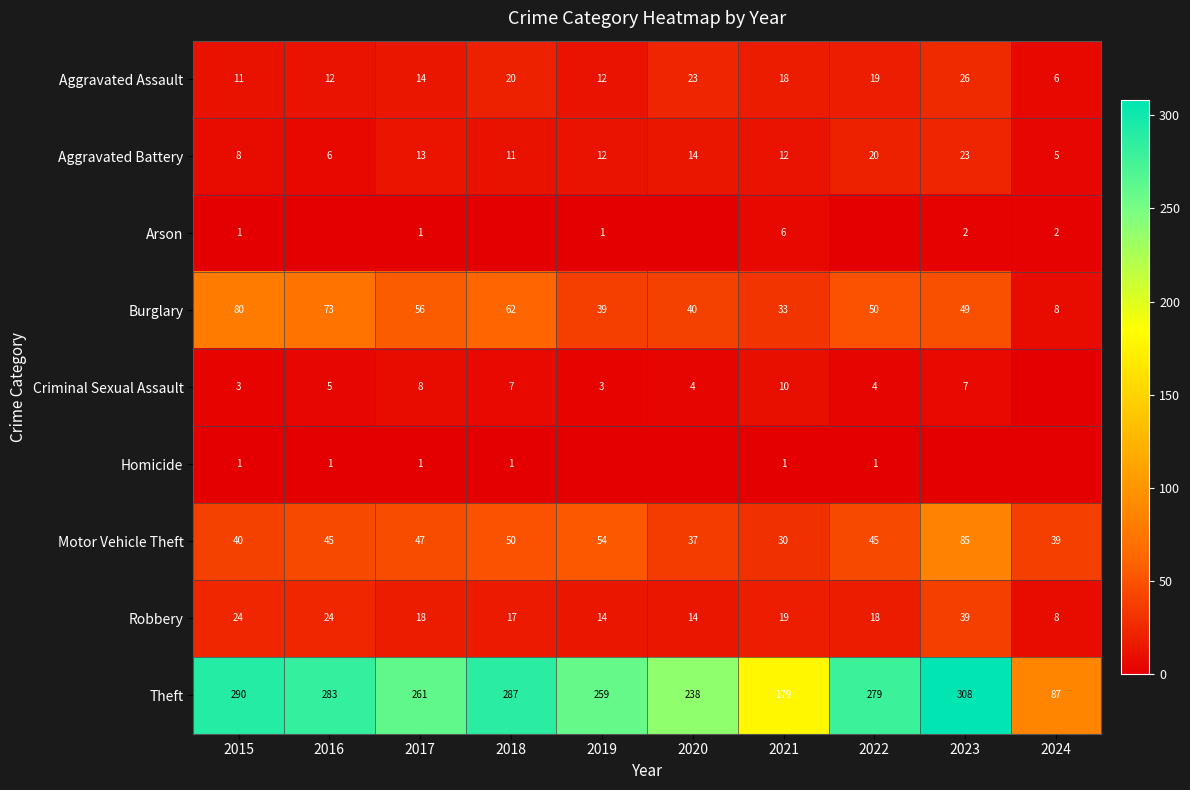

Is the value of Arson at 2024 greater than the value of Aggravated Assault at 2019?

No